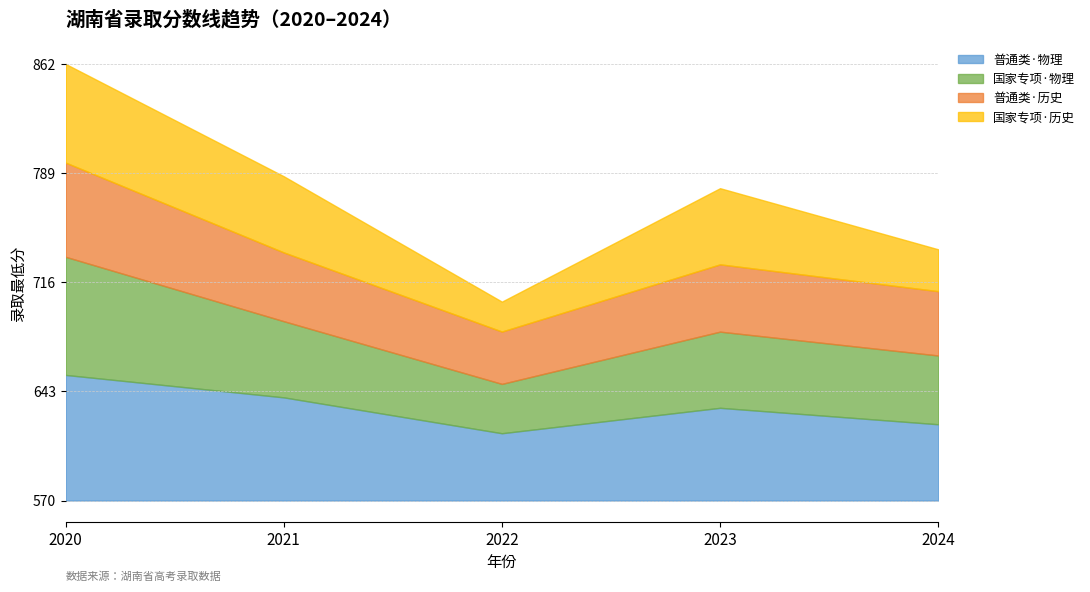

List the series in order of their peak value, highest first.

普通类_物理, 国家专项_物理, 国家专项_历史, 普通类_历史